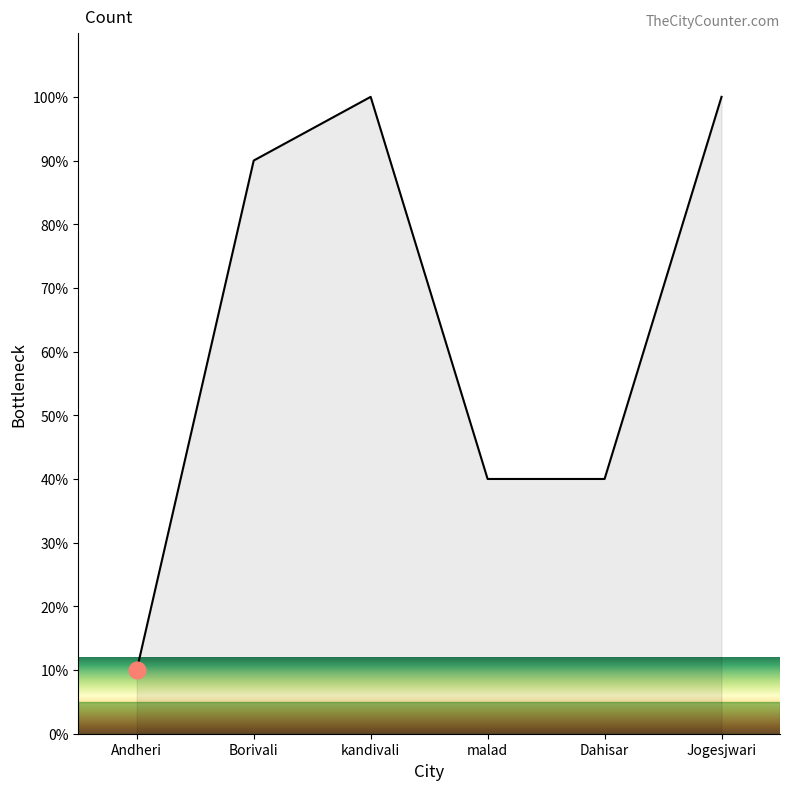

Reading left to right, what are all the values shown in this chart?

10	90	100	40	40	100